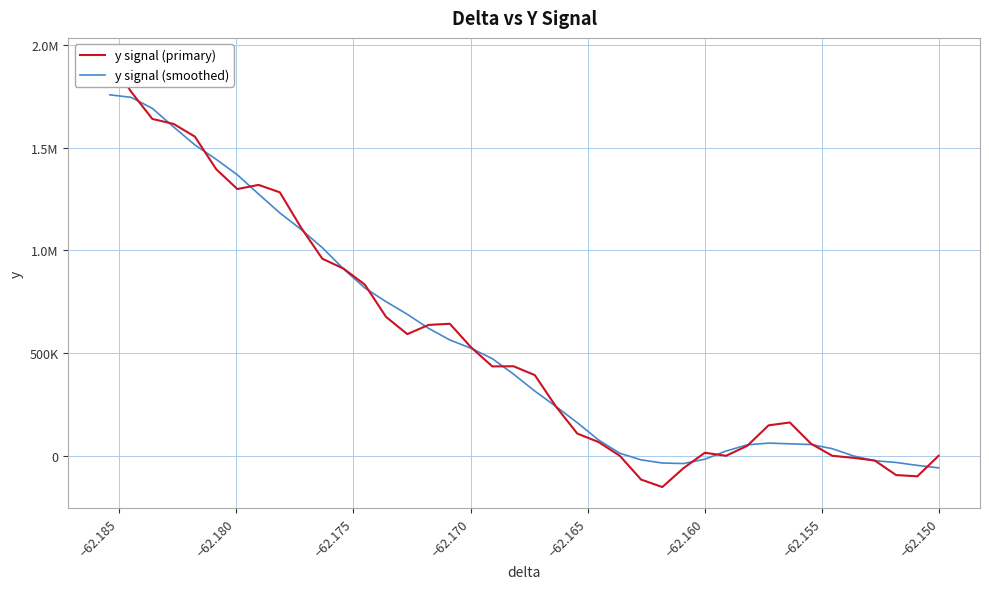

Rank the series at −62.175 from highest to lowest value.

y signal (primary), y signal (smoothed)